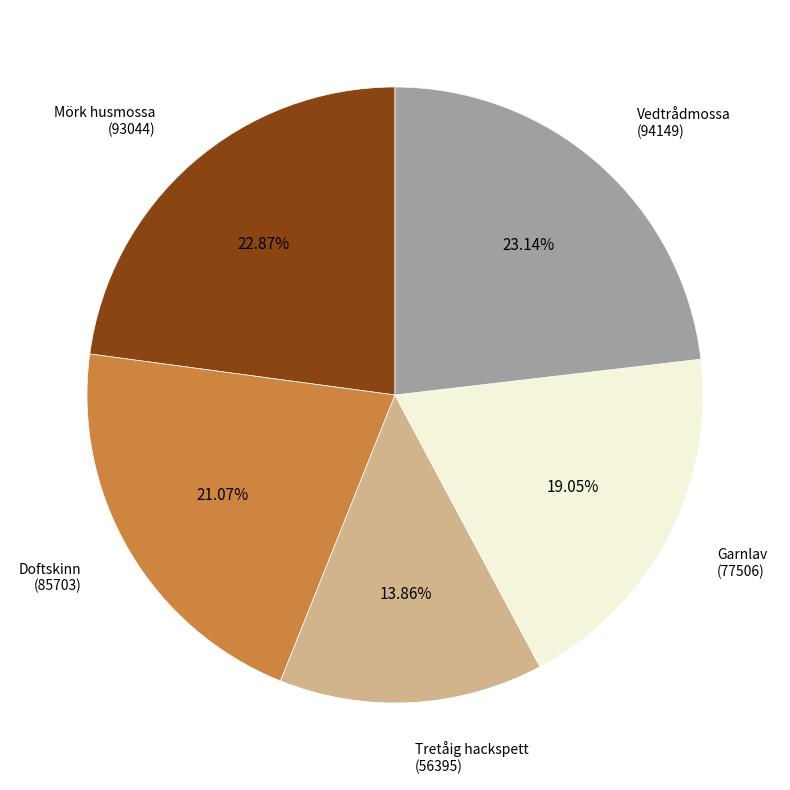

How many segments does this pie chart have?

5